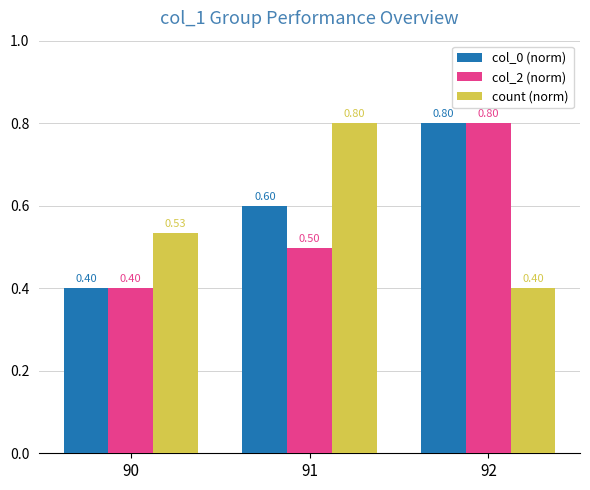

Where is col_2 (norm) nearest to the value 0?

90